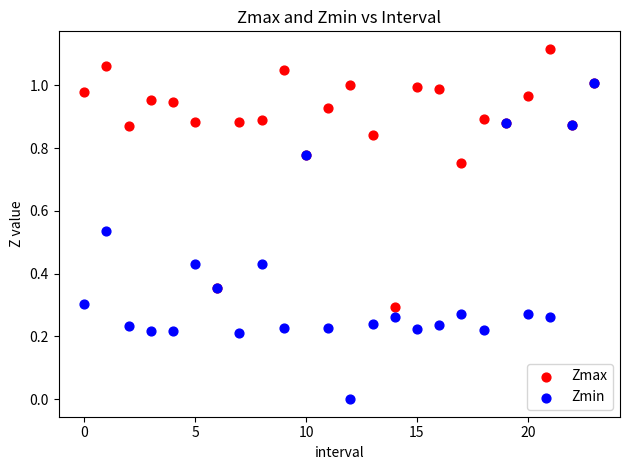

Which series reaches the maximum Y coordinate?

Zmax